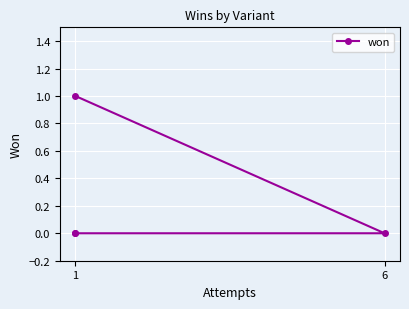

Is it true that the value at 6 is 1?

False